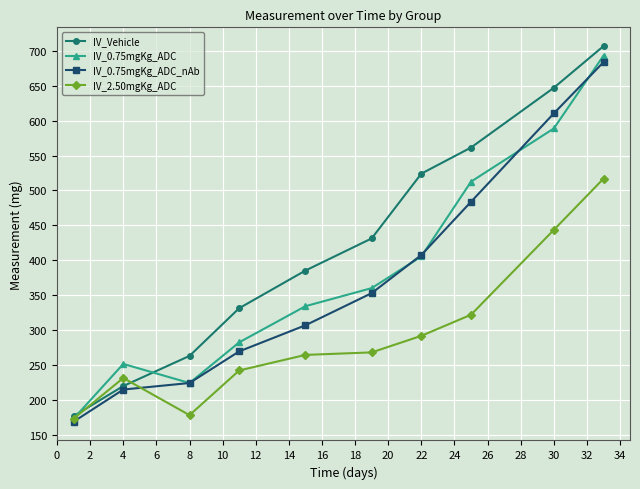

What is the value of the IV_2.50mgKg_ADC point at the 9th from the left?

443.6